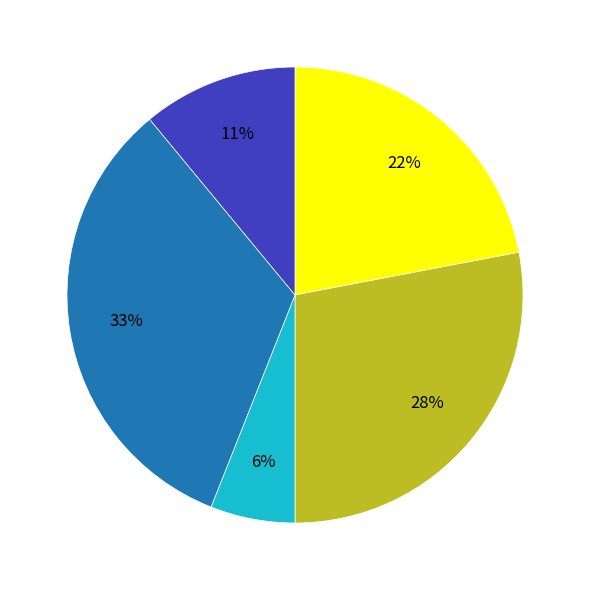

Does any single category account for the majority?

No